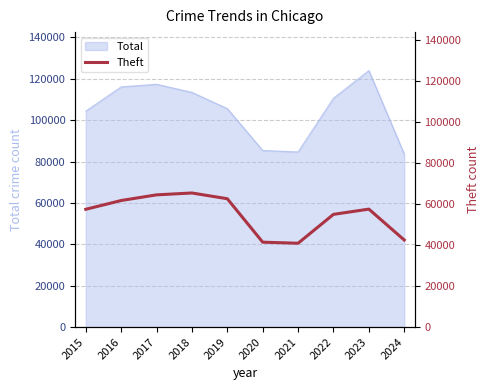

What is the highest value of the Total series?

123982